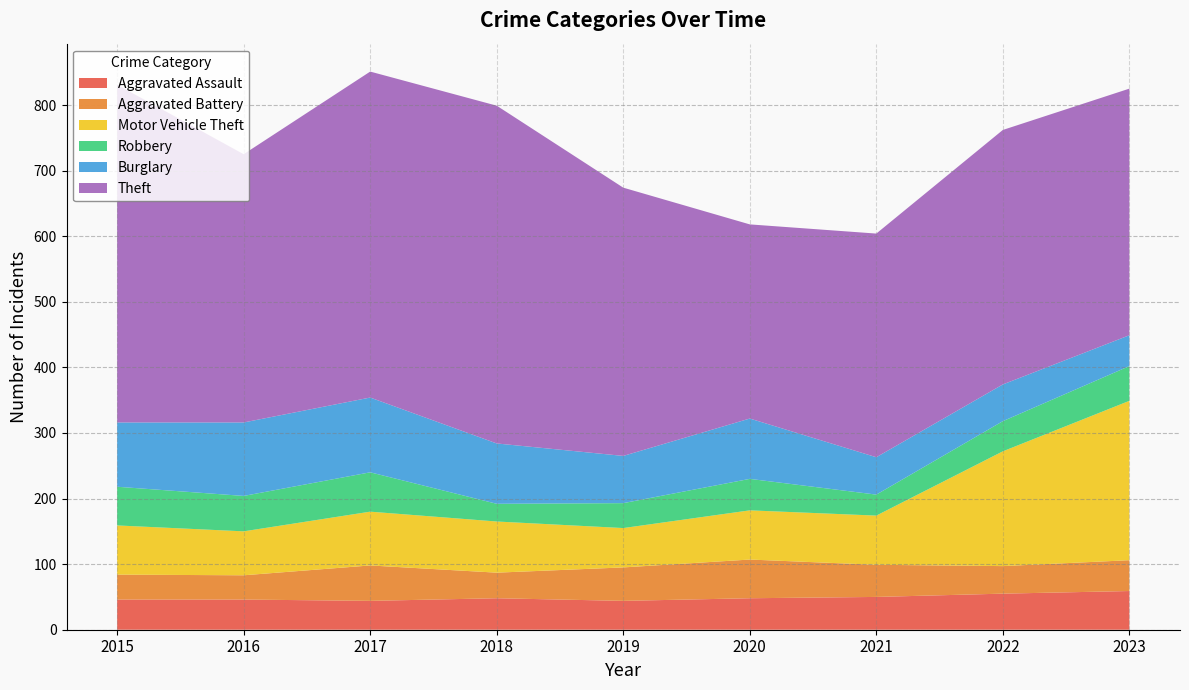

Reading left to right, what are all the values shown in this chart?

Aggravated Assault: 2015=46	2016=46	2017=44	2018=48	2019=44	2020=48	2021=50	2022=55	2023=59
Aggravated Battery: 2015=38	2016=37	2017=54	2018=39	2019=51	2020=59	2021=49	2022=42	2023=47
Motor Vehicle Theft: 2015=75	2016=67	2017=82	2018=78	2019=60	2020=75	2021=75	2022=175	2023=243
Robbery: 2015=59	2016=54	2017=60	2018=27	2019=38	2020=48	2021=32	2022=46	2023=53
Burglary: 2015=98	2016=112	2017=114	2018=92	2019=72	2020=92	2021=57	2022=56	2023=47
Theft: 2015=515	2016=409	2017=497	2018=515	2019=409	2020=296	2021=341	2022=388	2023=376